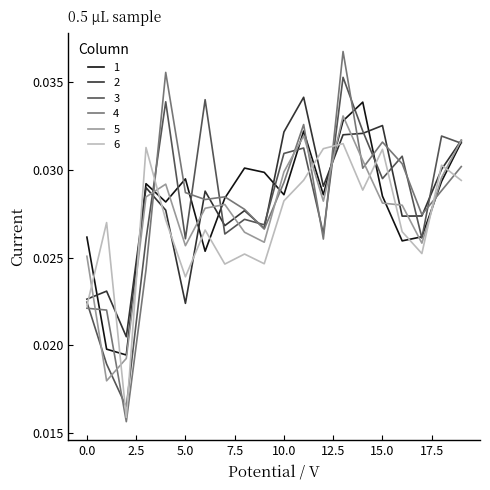

After their last crossing, which series has the higher values: 5 or 6?

5